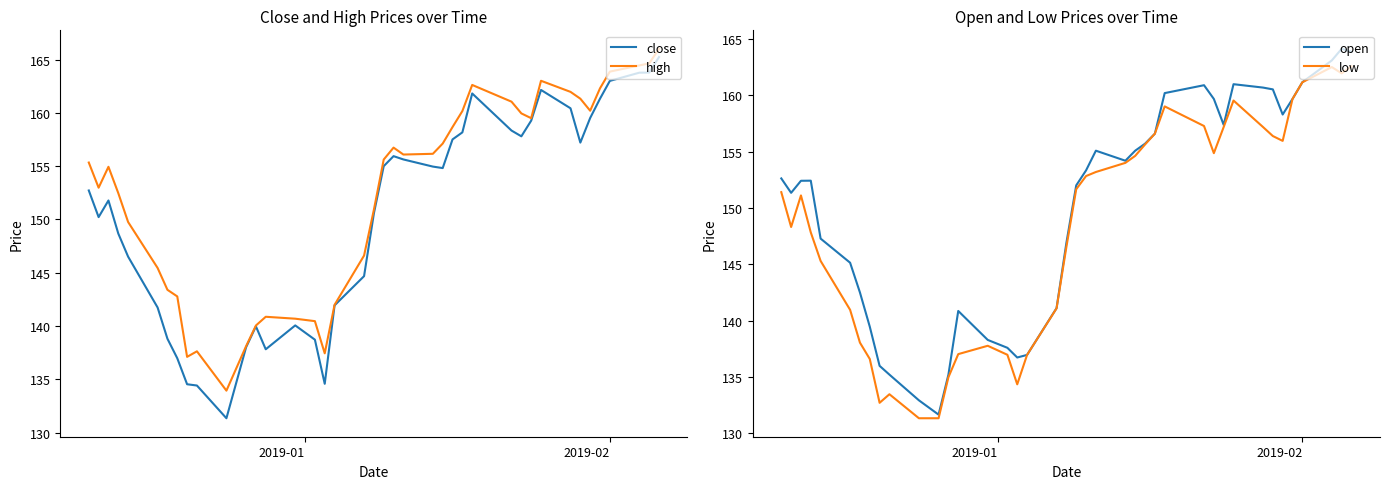

What is the maximum value for high?

166.0